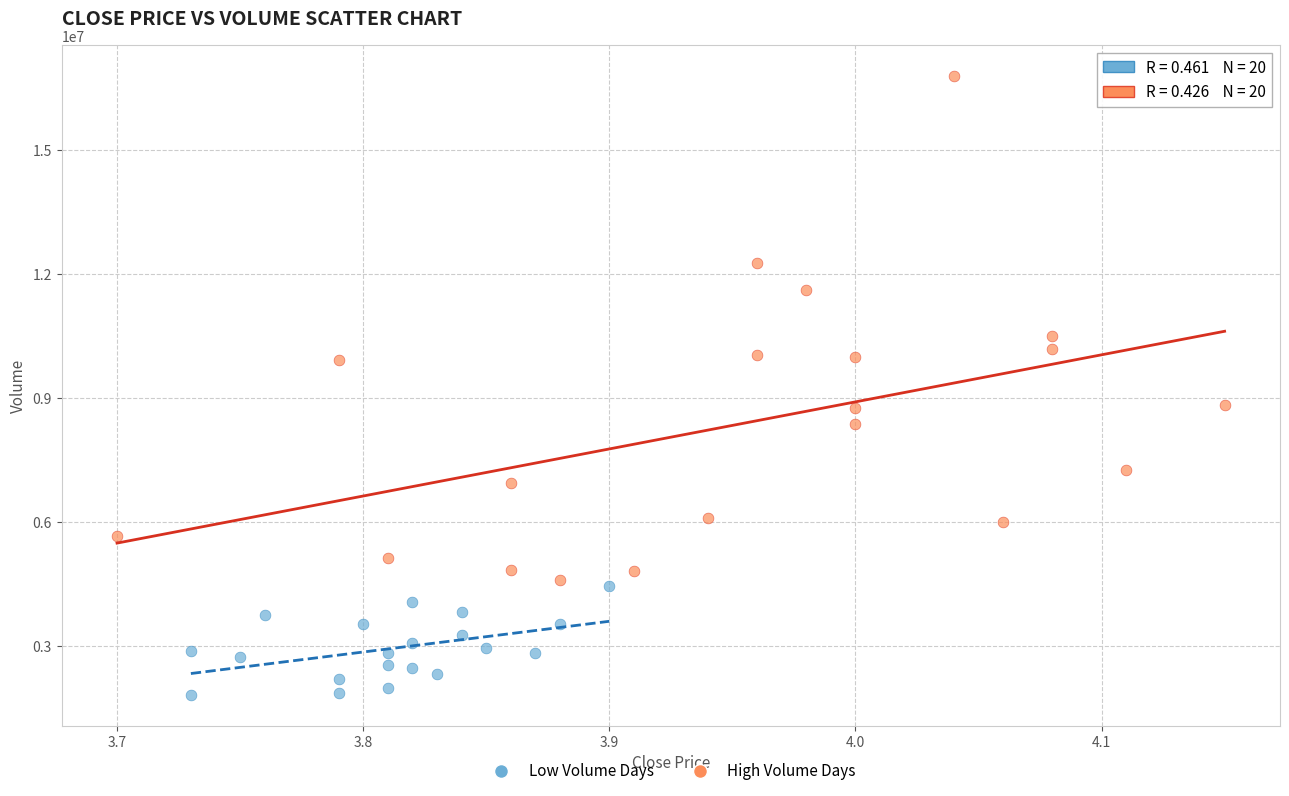

Which series contains the highest Y value?

High Volume Days